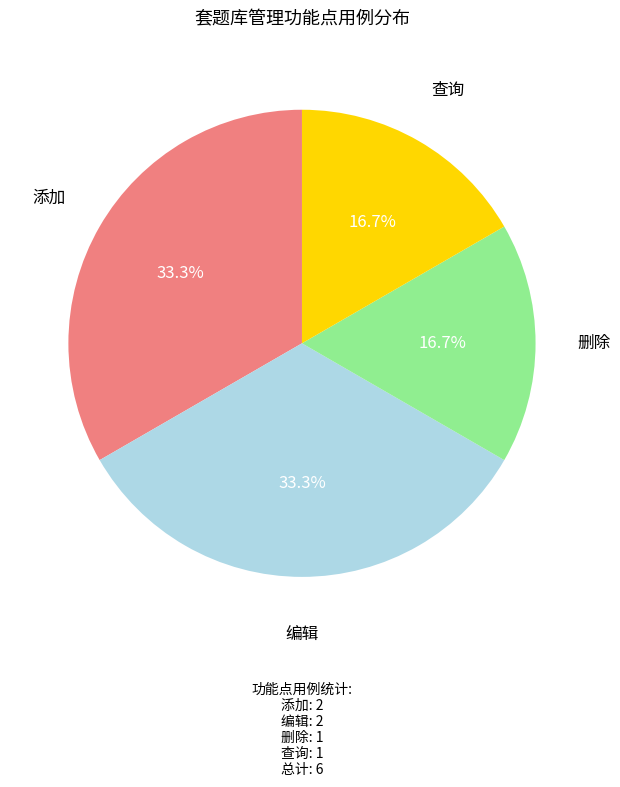

What is the ratio of the value at 删除 to the value at 编辑?

0.5